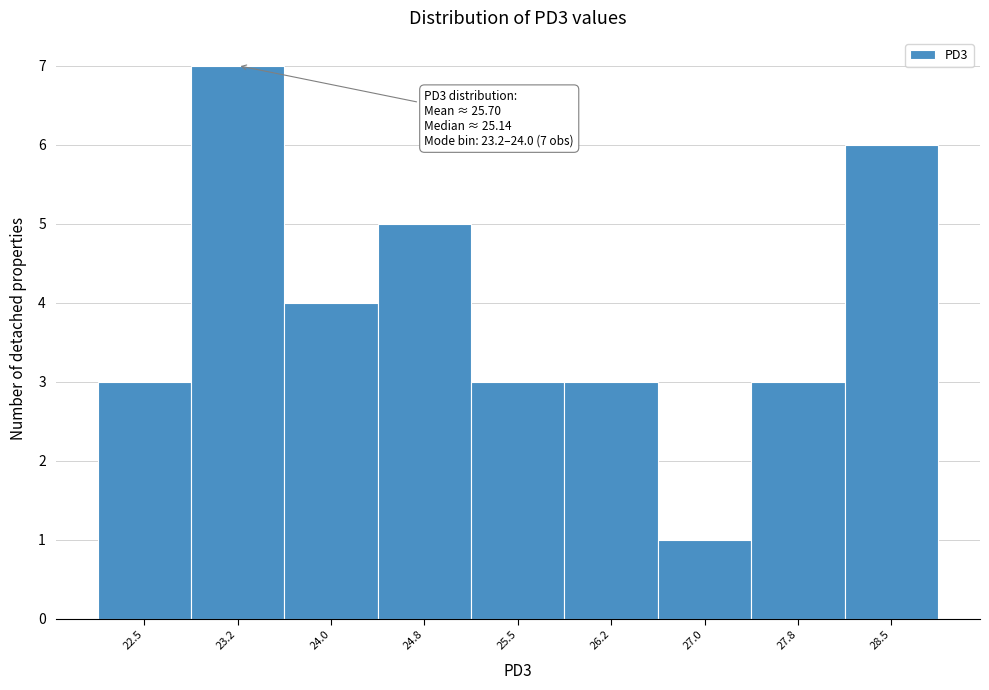

Reading left to right, list all the values displayed in this chart.

3	7	4	5	3	3	1	3	6